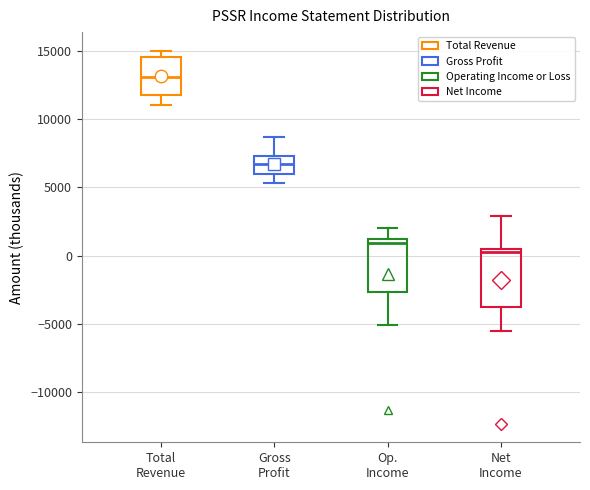

Where does the upper whisker of the box for Net Income end on the y-axis? The values are not printed on the chart, so give them approximately, as read against the axis.

3000